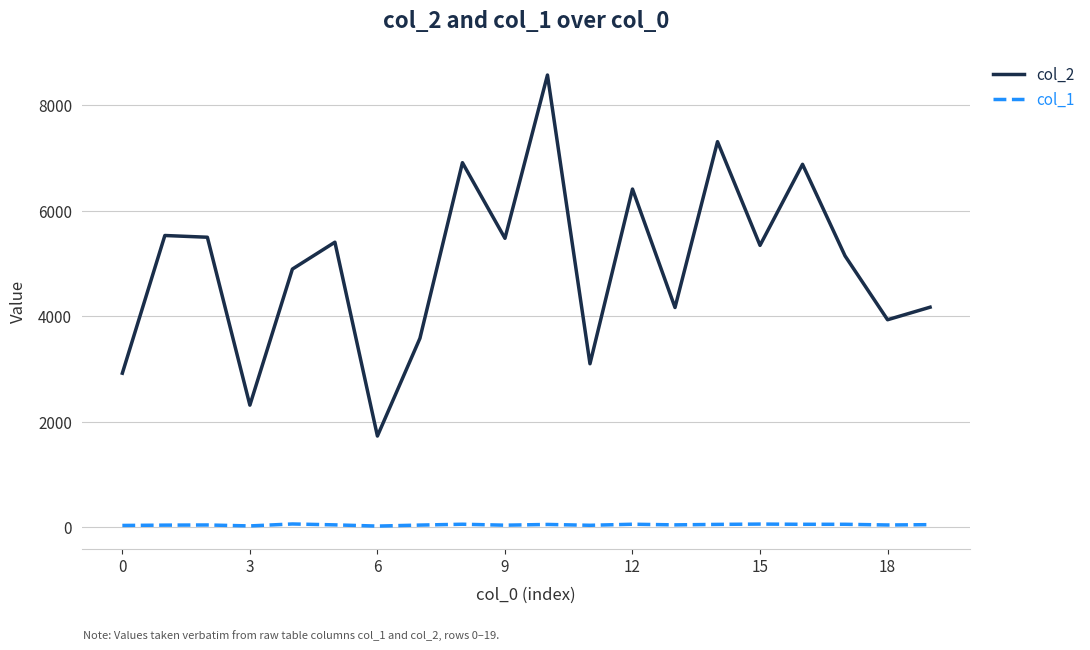

What is the highest value of the col_2 series?

8576